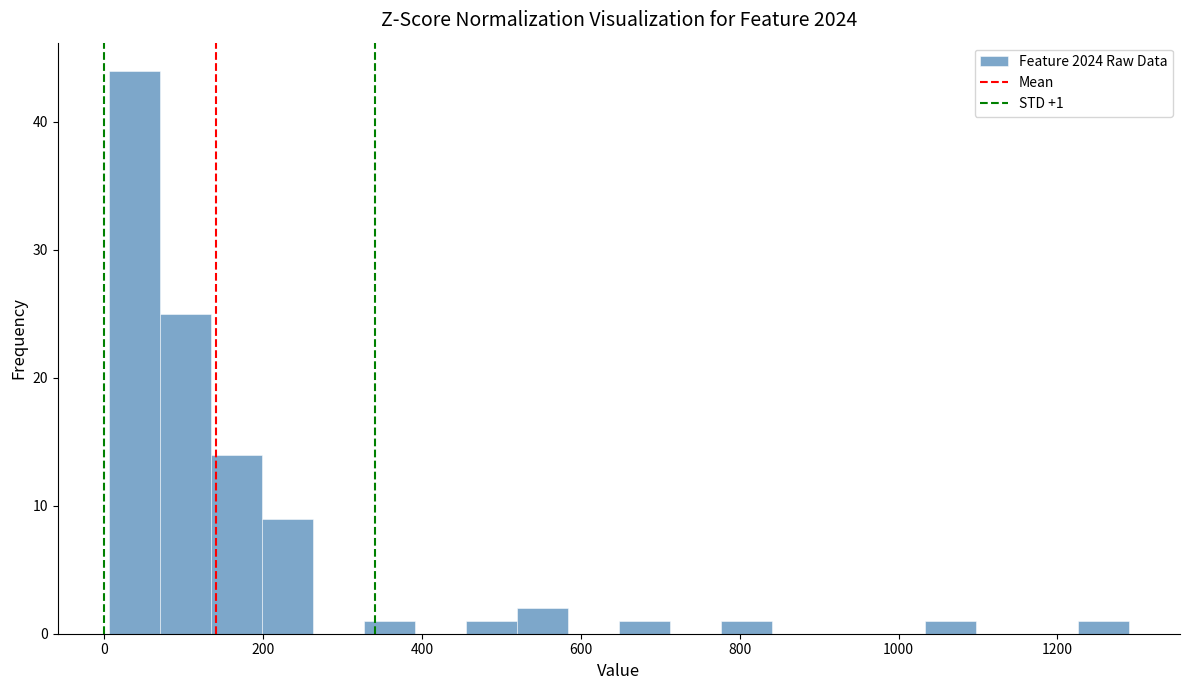

Read against the x-axis, roughly where is the centre of the tallest bar?

40